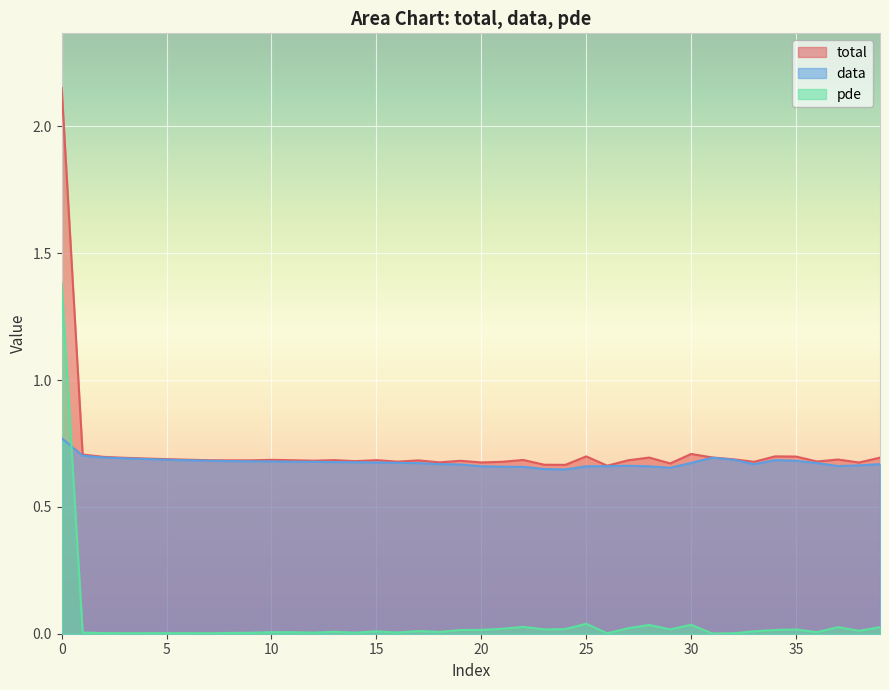

True or false: pde has more than 0 points higher than both neighbors.

True